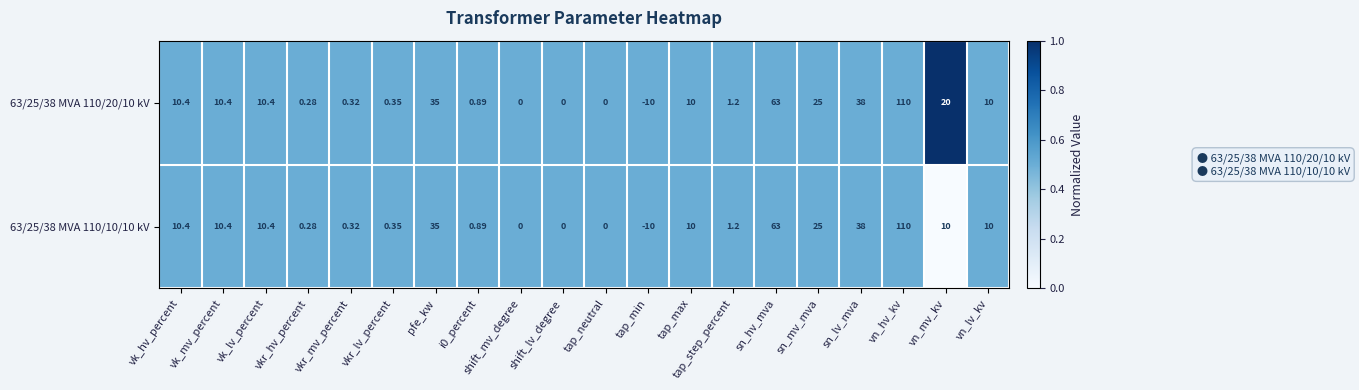

Which category has the lowest value across all series?

tap_min